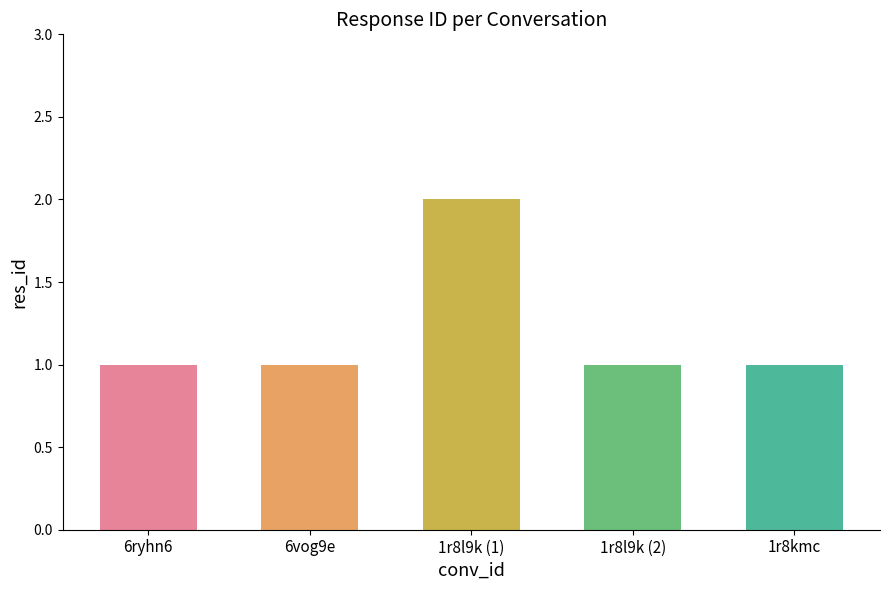

The chart shows a value of 1 at 6ryhn6. True or false?

True